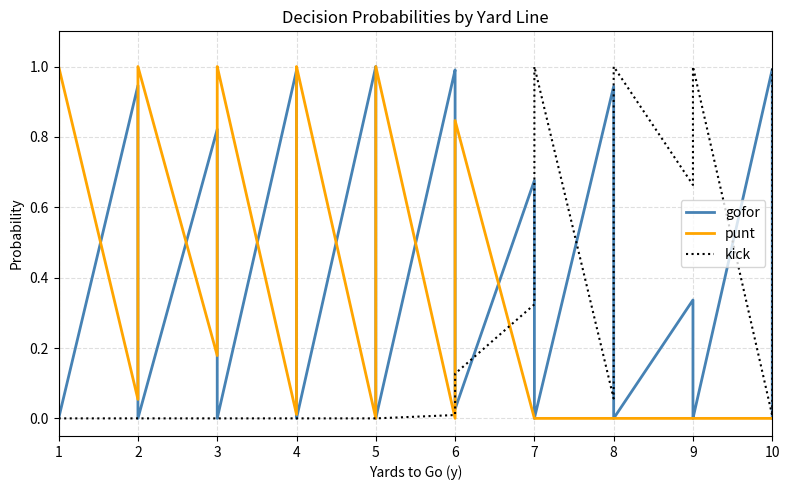

True or false: kick and gofor intersect in this chart.

True